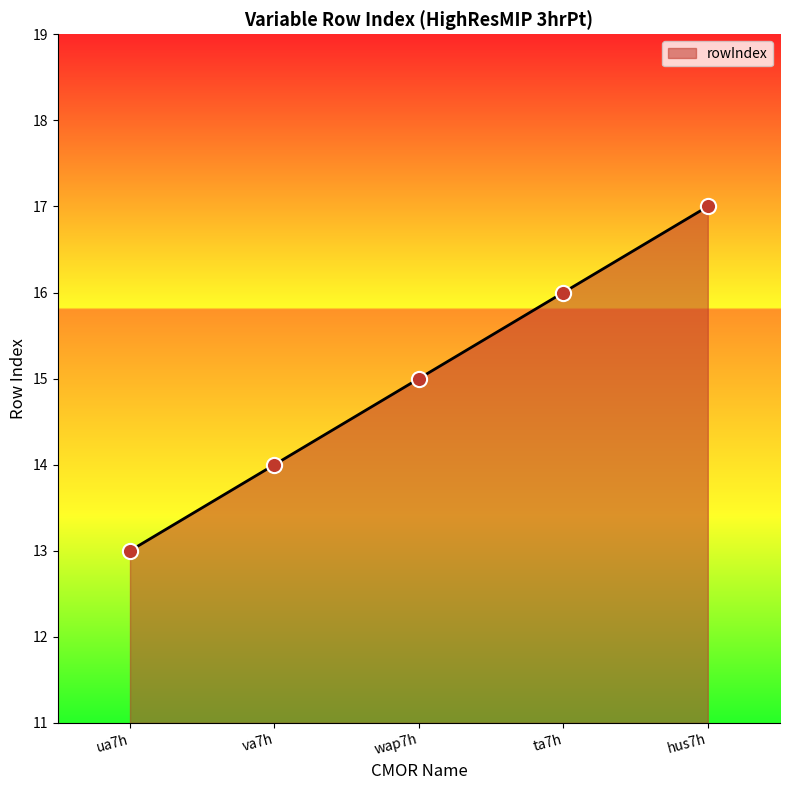

Approximately how many times larger is the value at va7h compared to hus7h?

0.8